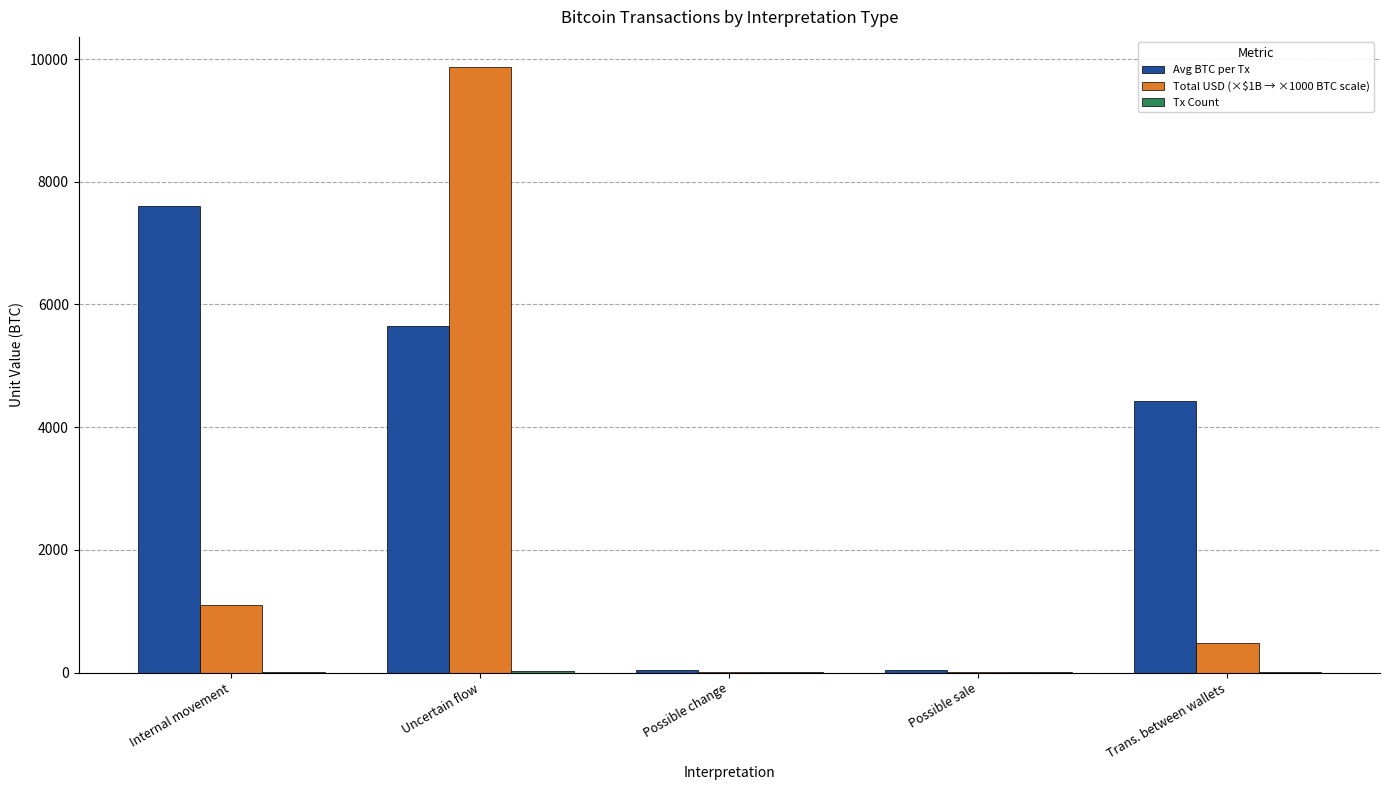

Which series has the widest spread of values?

Total USD (×$1B → ×1000 BTC scale)